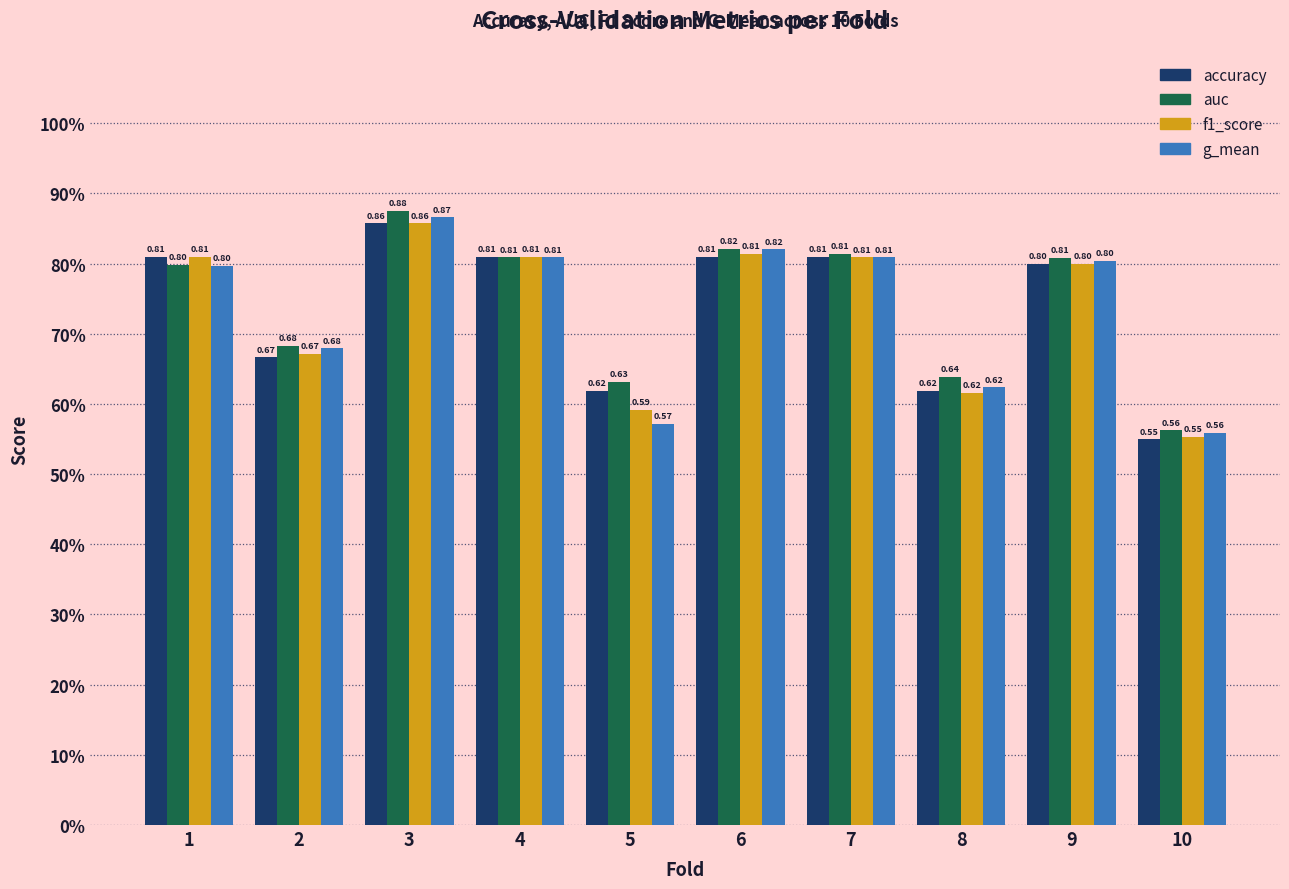

What is the value of the auc bar at the 3rd from the left?

0.9